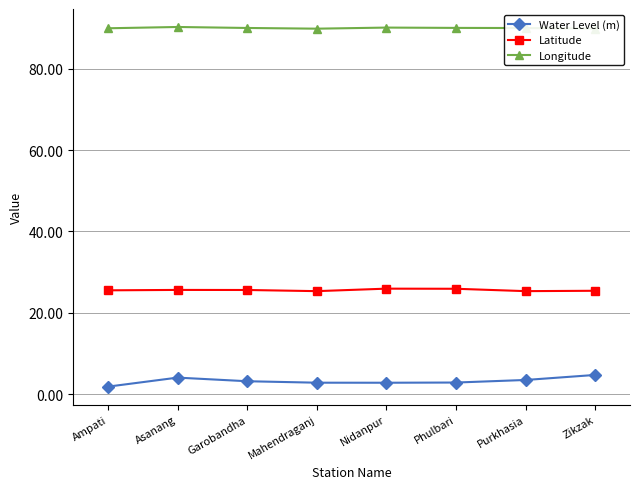

What is the lowest value of the Water Level (m) series?

1.8